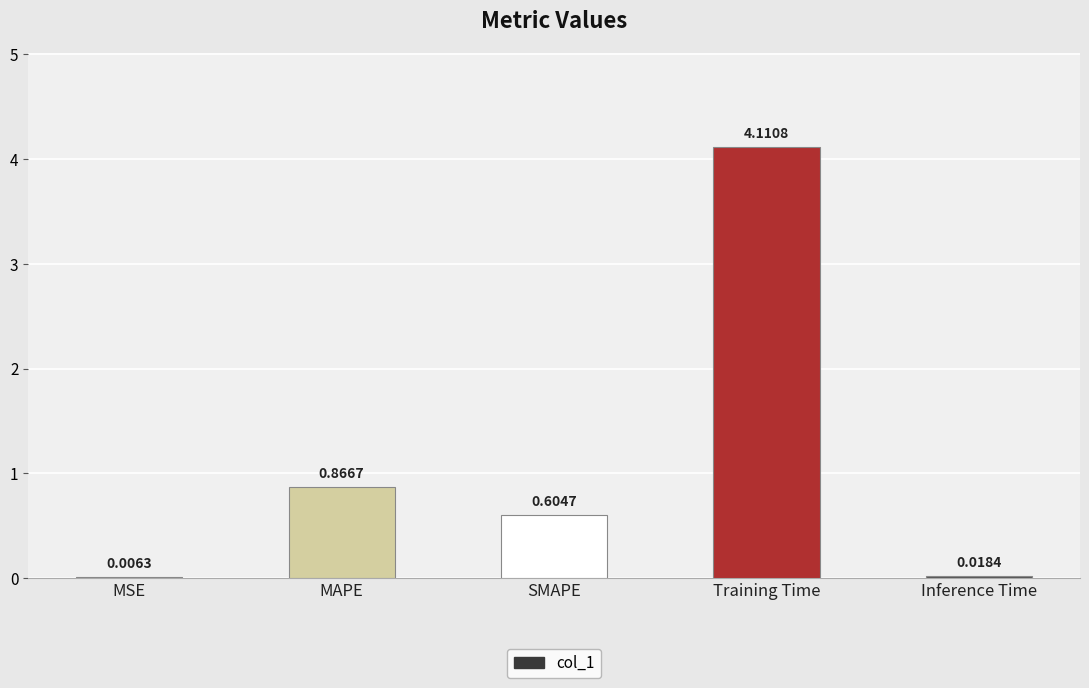

What is the greatest value displayed?

4.1